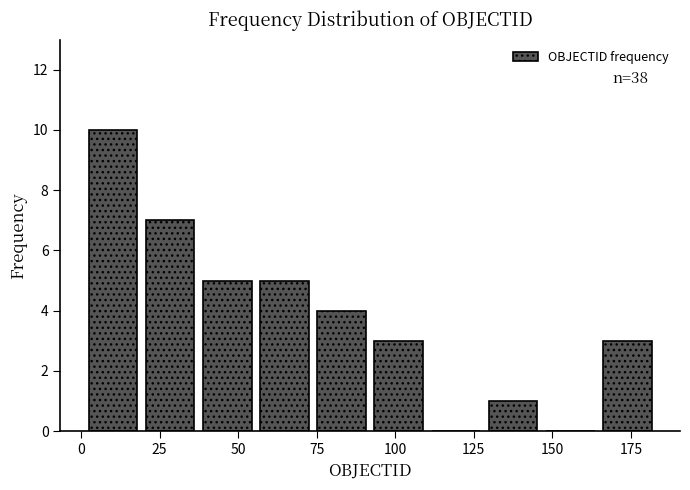

Read against the x-axis, roughly where is the centre of the tallest bar?

10